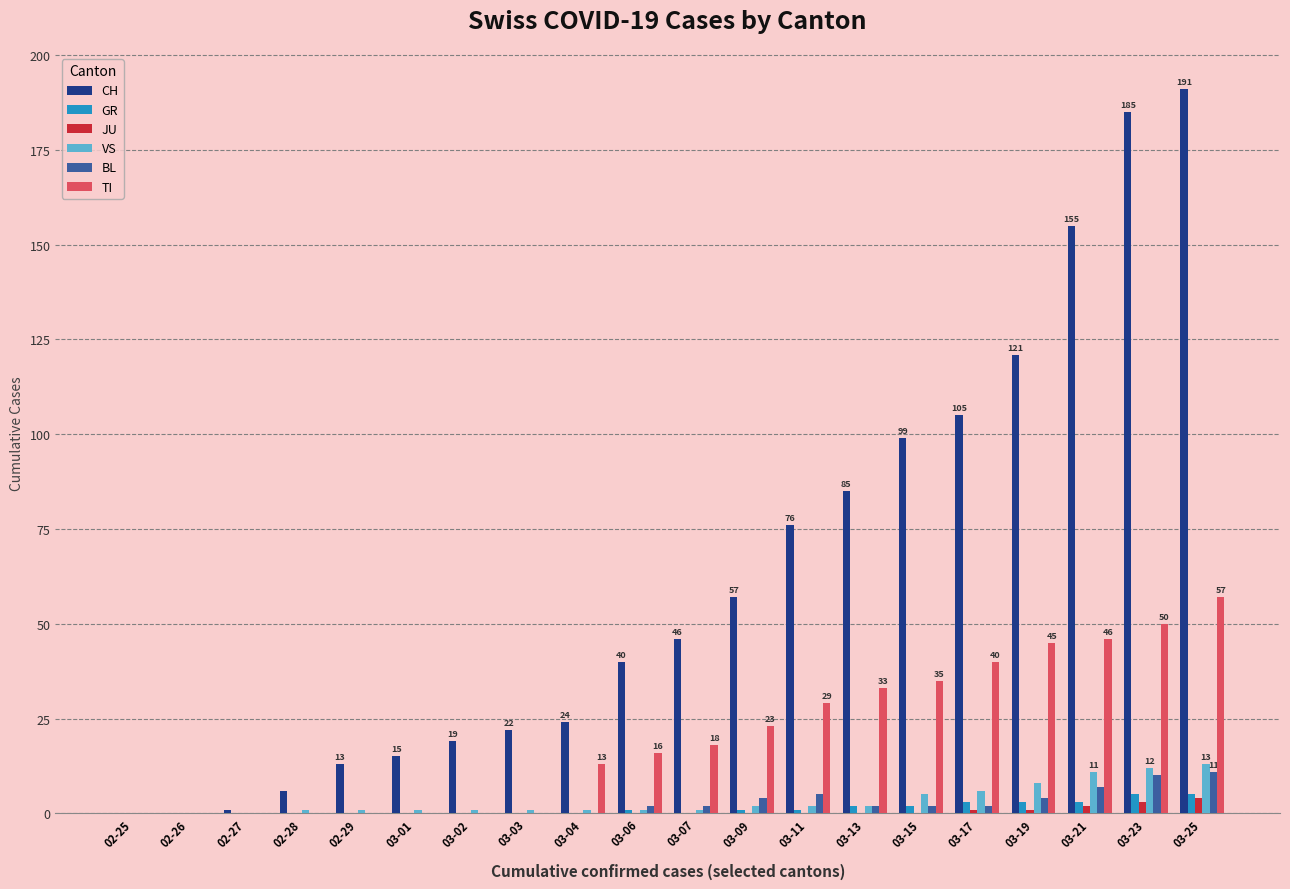

What is the sum of the VS values at 03-01 and 03-03?

2